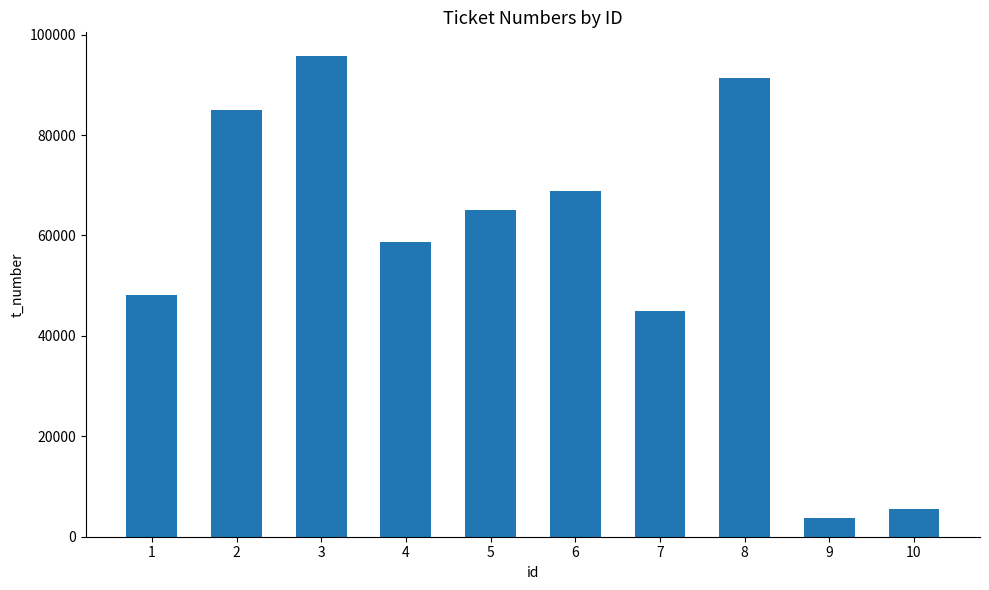

Does the chart contain any negative values?

No